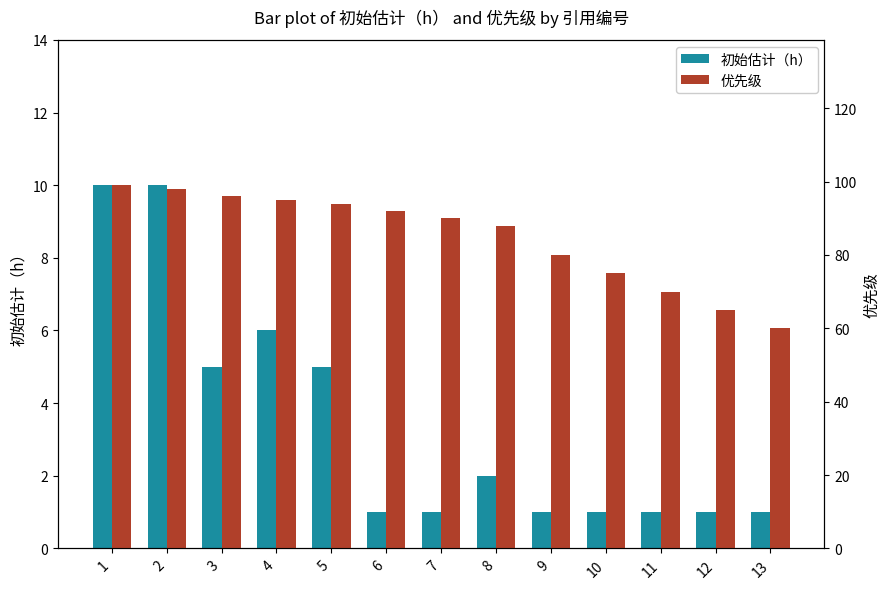

Which series has the widest spread of values?

优先级